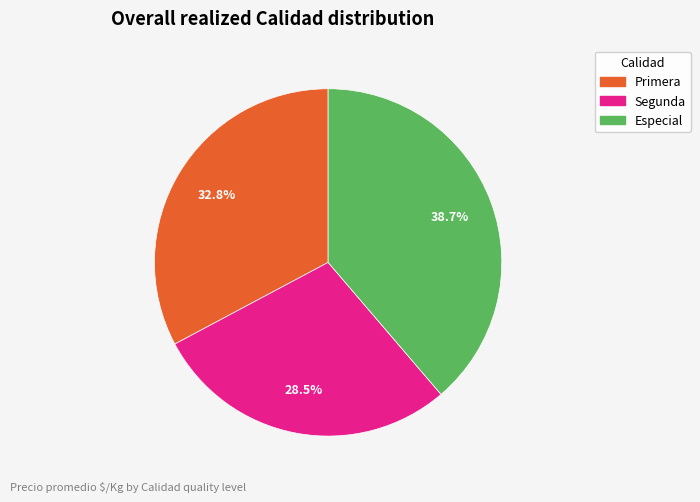

How much of the chart is everything except Especial?

61.3%